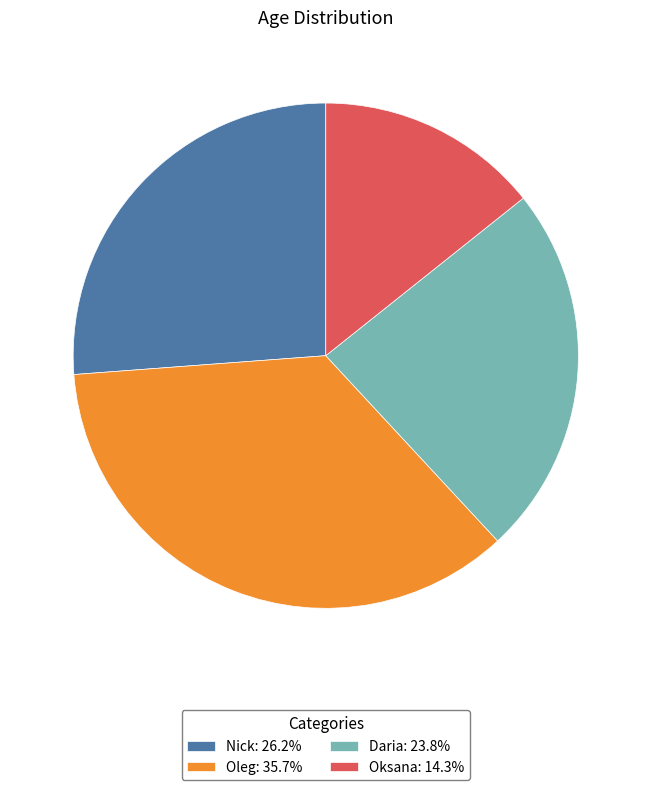

Is the sum of Daria: 23.8% and Oksana: 14.3% greater than half?

No